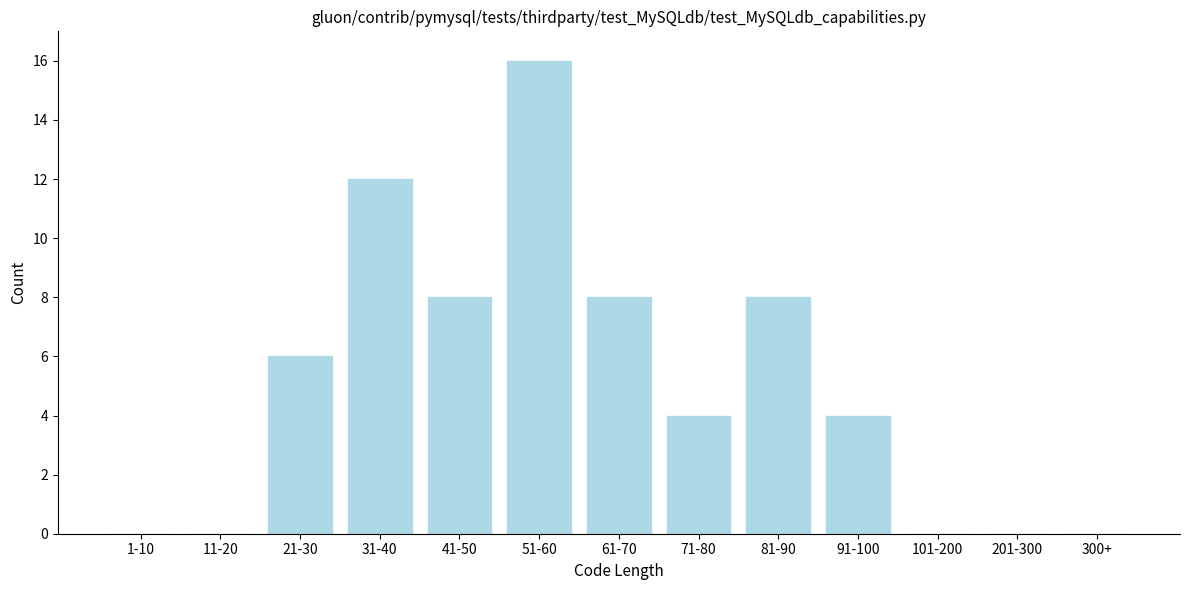

Reading left to right, what are all the values shown in this chart?

1-10=0	11-20=0	21-30=6	31-40=12	41-50=8	51-60=16	61-70=8	71-80=4	81-90=8	91-100=4	101-200=0	201-300=0	300+=0